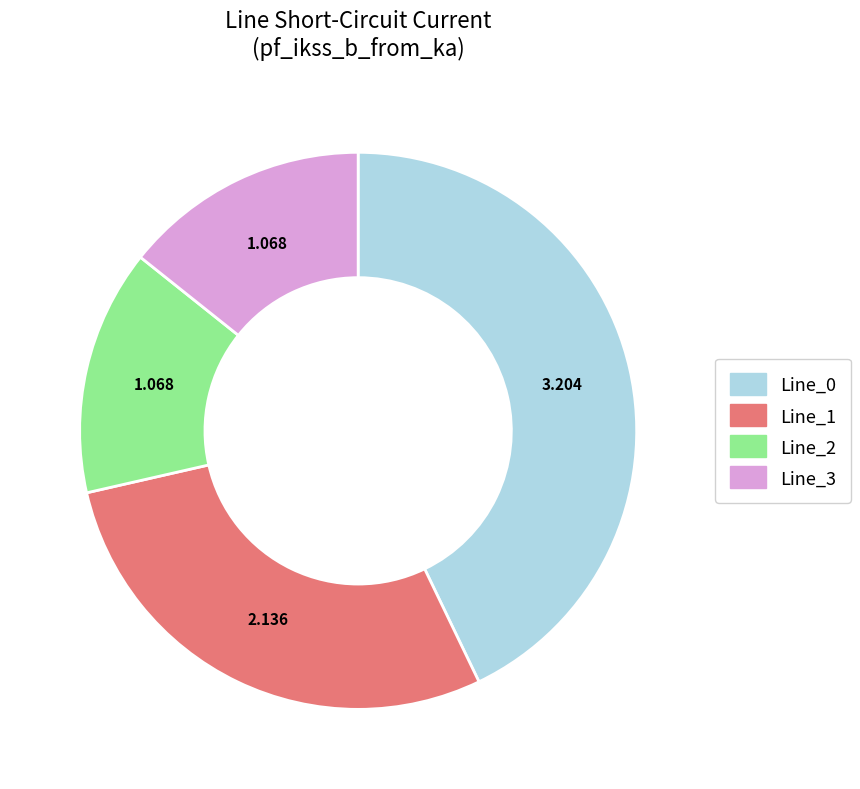

Is Line_1 the majority of the pie?

No